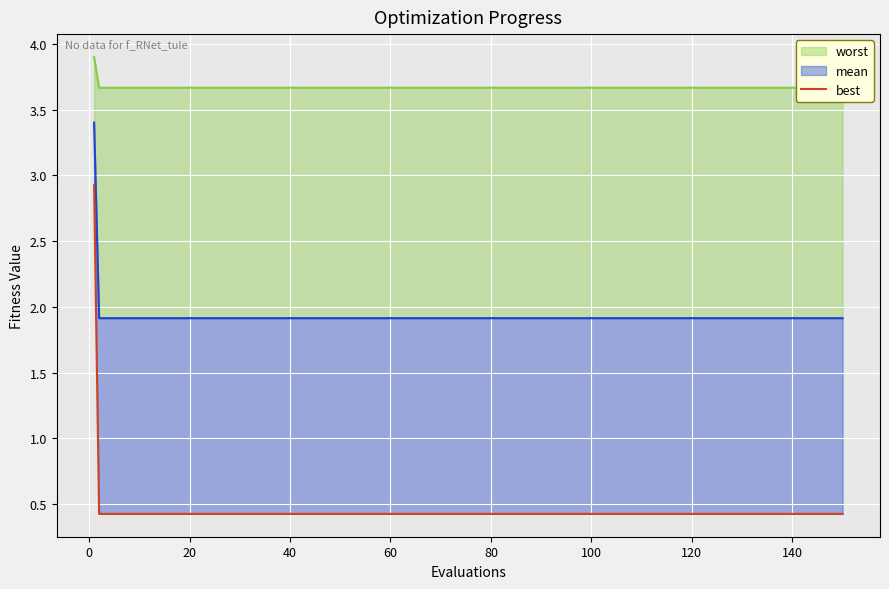

What is the average value of the mean_line series?

2.0